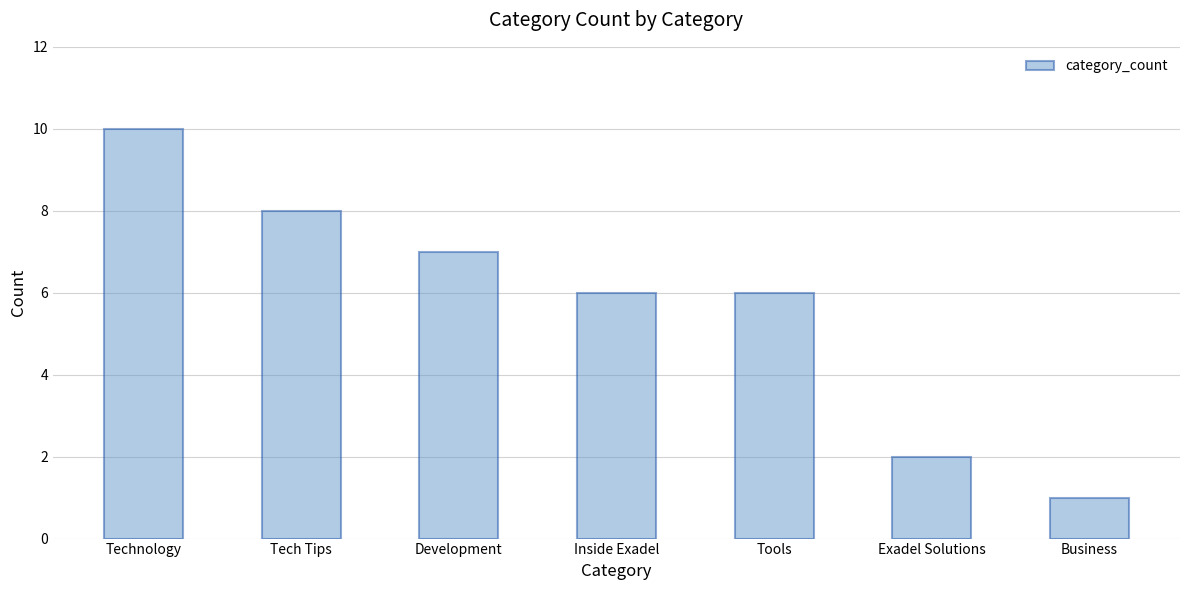

What is the value of the 5th bar from the left?

6